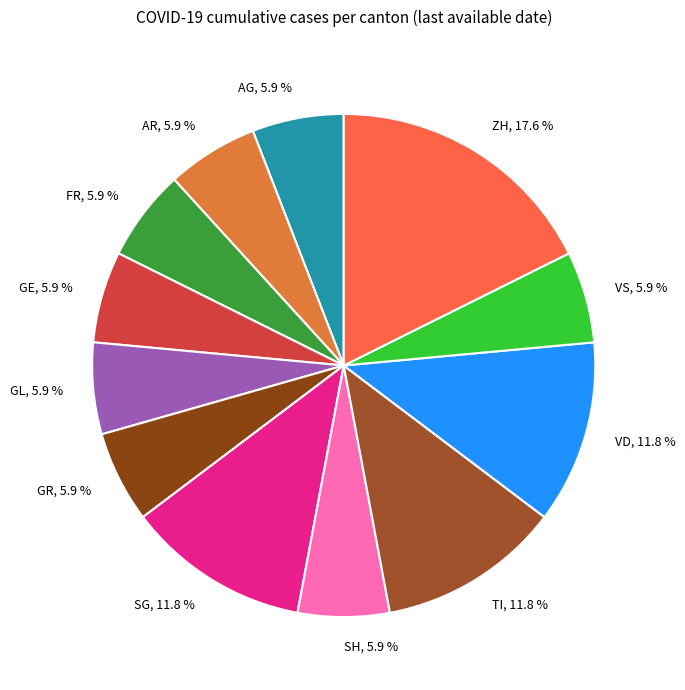

Is there a majority slice in this chart?

No